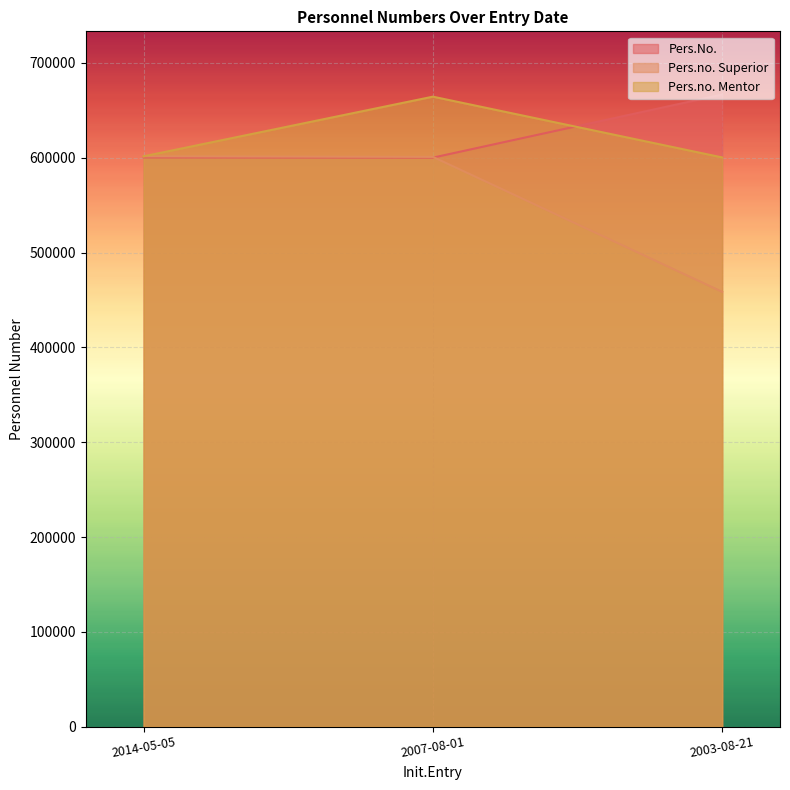

Which series changed the most between 2014-05-05 and 2003-08-21?

Pers.no. Superior